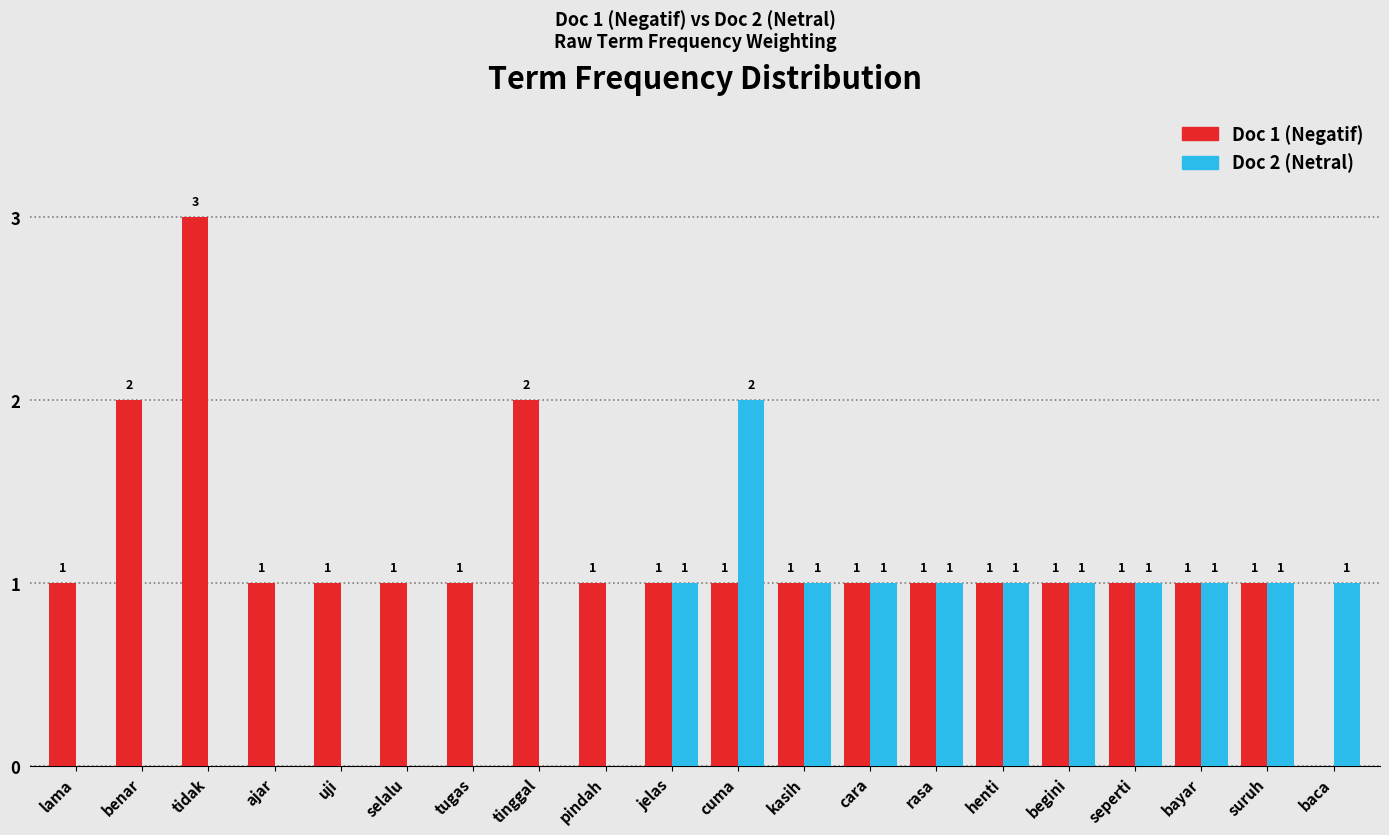

Reading left to right, what are all the values shown in this chart?

Doc 1 (Negatif): lama=1	benar=2	tidak=3	ajar=1	uji=1	selalu=1	tugas=1	tinggal=2	pindah=1	jelas=1	cuma=1	kasih=1	cara=1	rasa=1	henti=1	begini=1	seperti=1	bayar=1	suruh=1	baca=0
Doc 2 (Netral): lama=0	benar=0	tidak=0	ajar=0	uji=0	selalu=0	tugas=0	tinggal=0	pindah=0	jelas=1	cuma=2	kasih=1	cara=1	rasa=1	henti=1	begini=1	seperti=1	bayar=1	suruh=1	baca=1